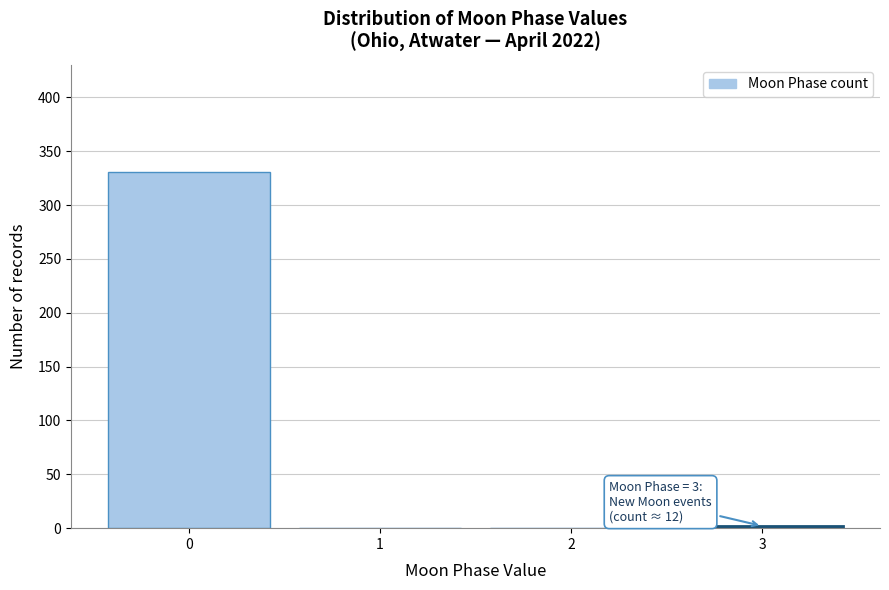

Reading right to left, what are all the values shown in this chart?

3=2	2=0	1=0	0=331